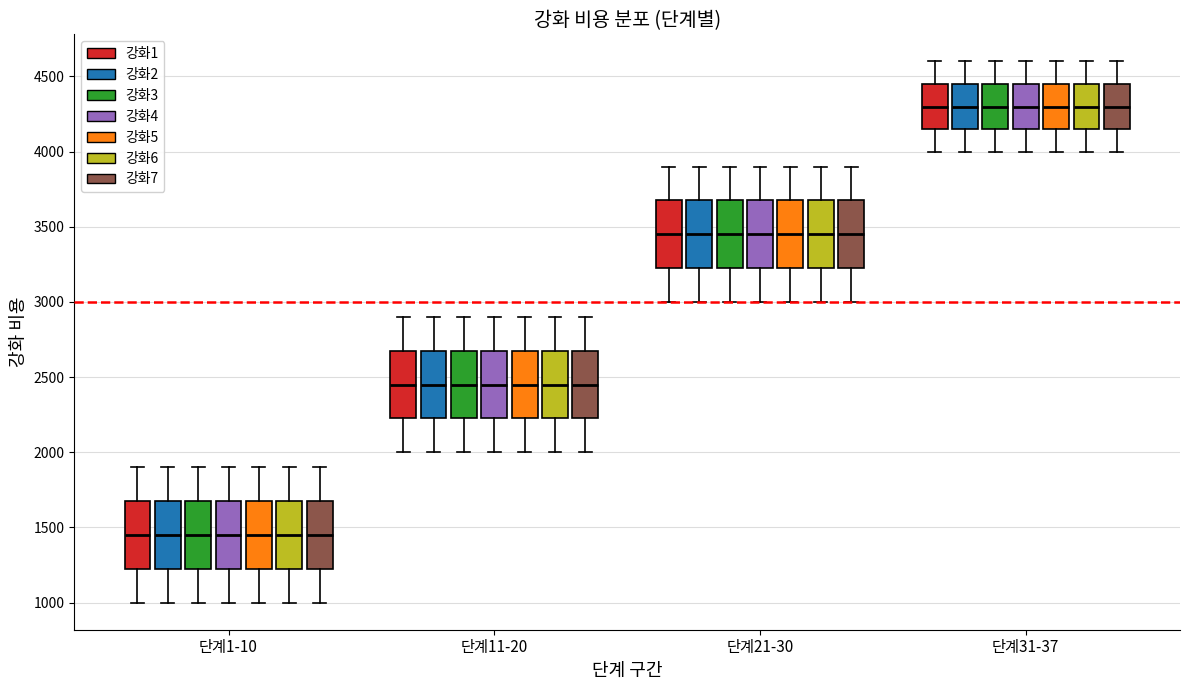

Where does the lower whisker of the box for 단계21-30 (강화4) end on the y-axis? The values are not printed on the chart, so give them approximately, as read against the axis.

3000